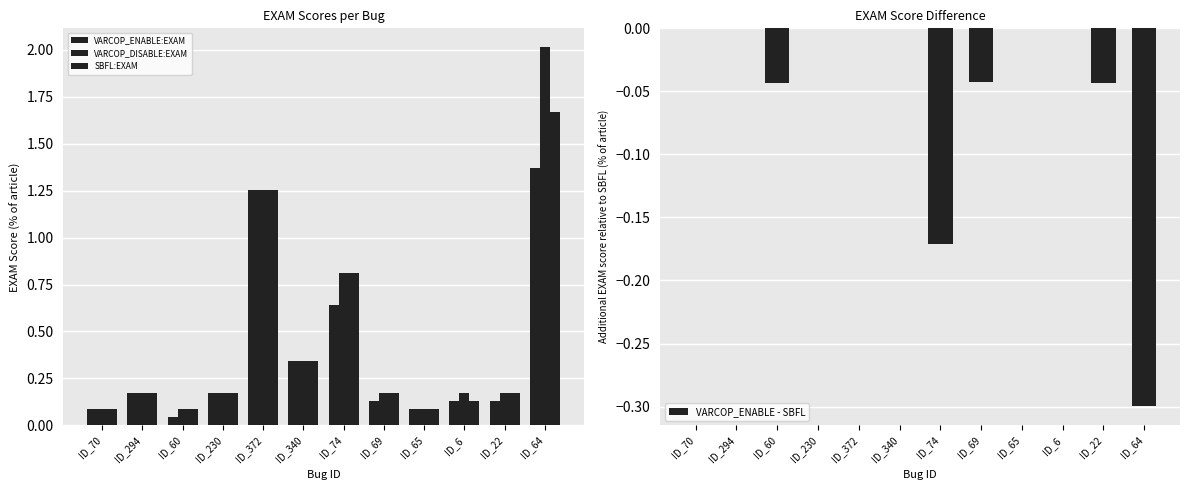

Which category has the lowest value in the SBFL:EXAM series?

ID_70